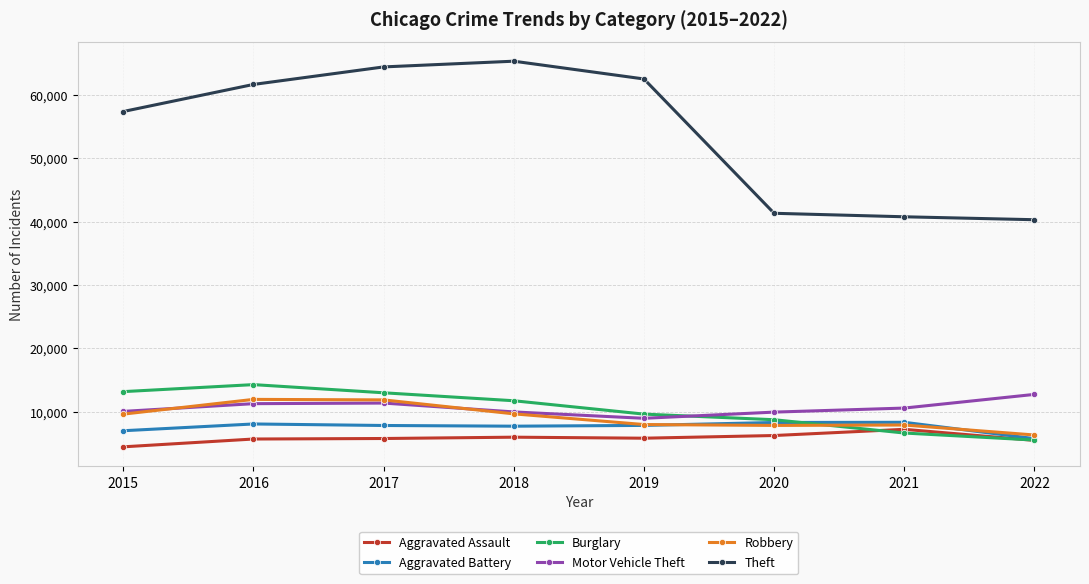

The Motor Vehicle Theft series shows 9954 at 2020. True or false?

True